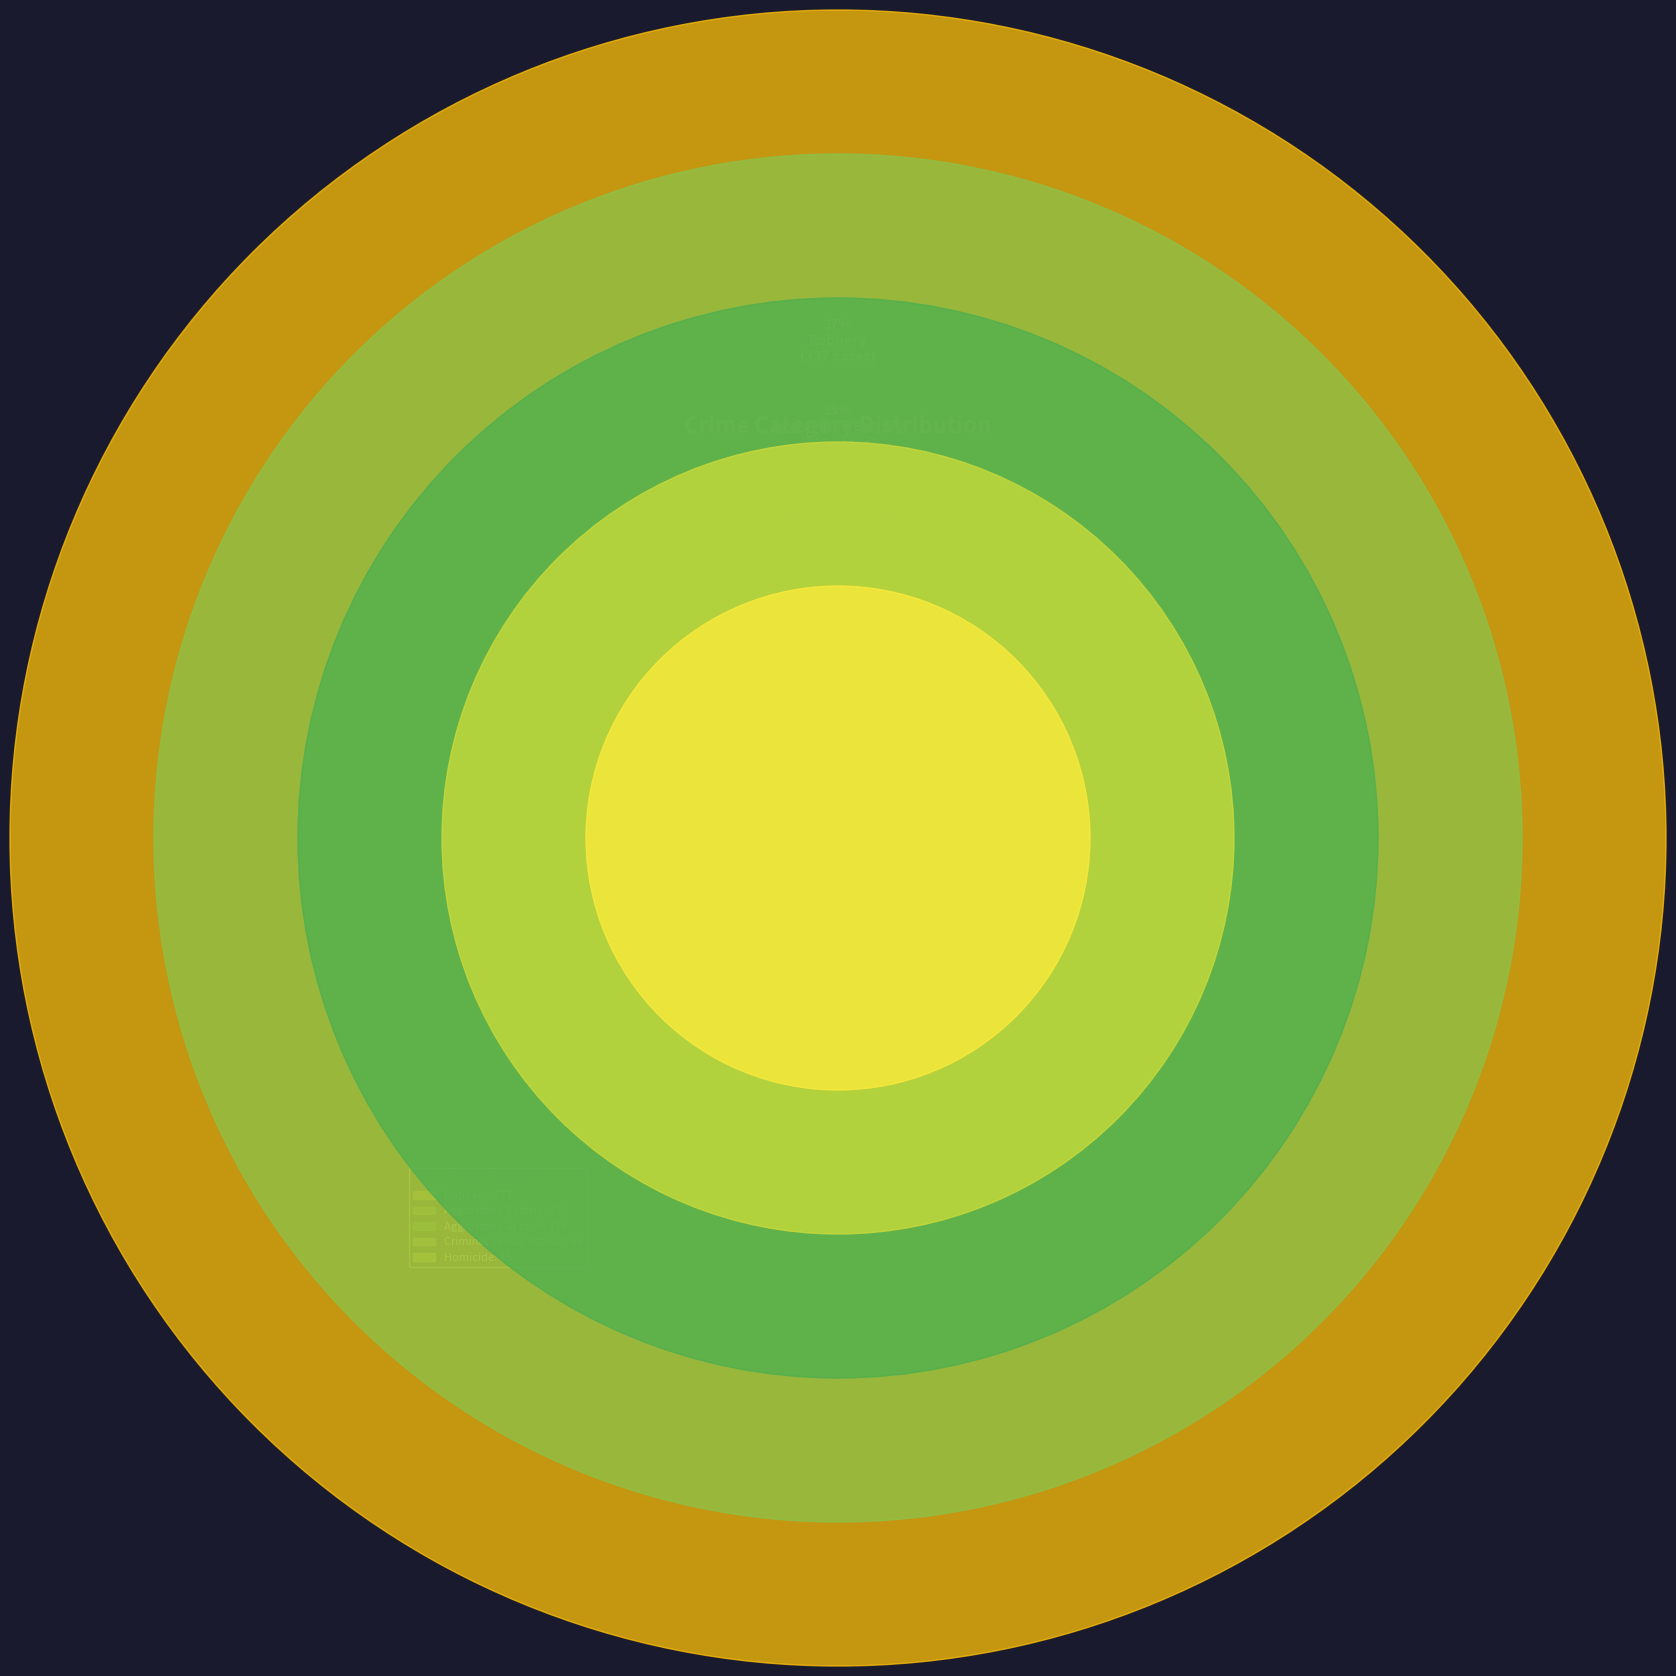

To the nearest percent, what percentage of the pie is Aggravated Assault?

21%